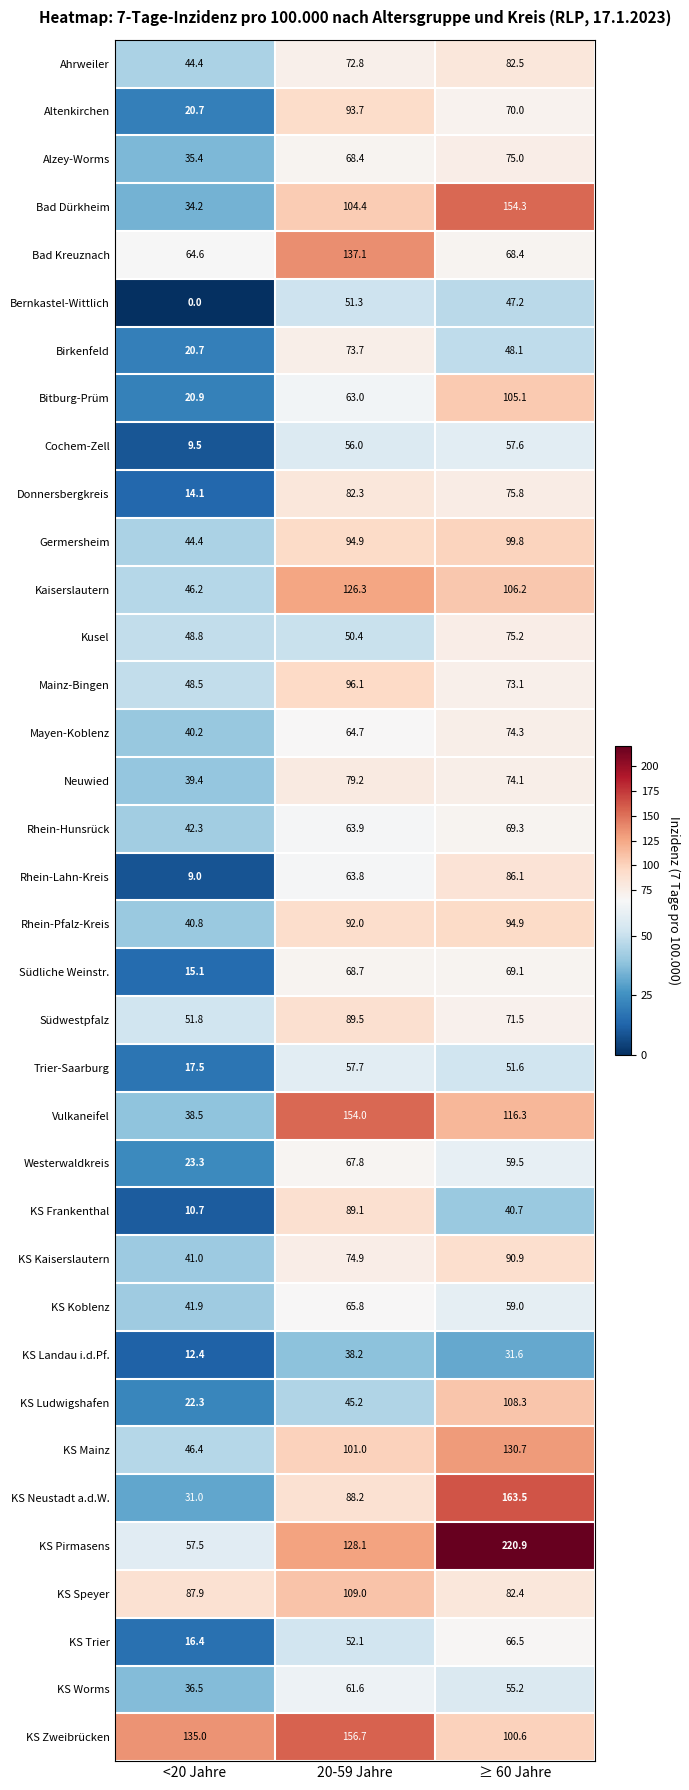

What is the maximum value shown in the chart?

220.9